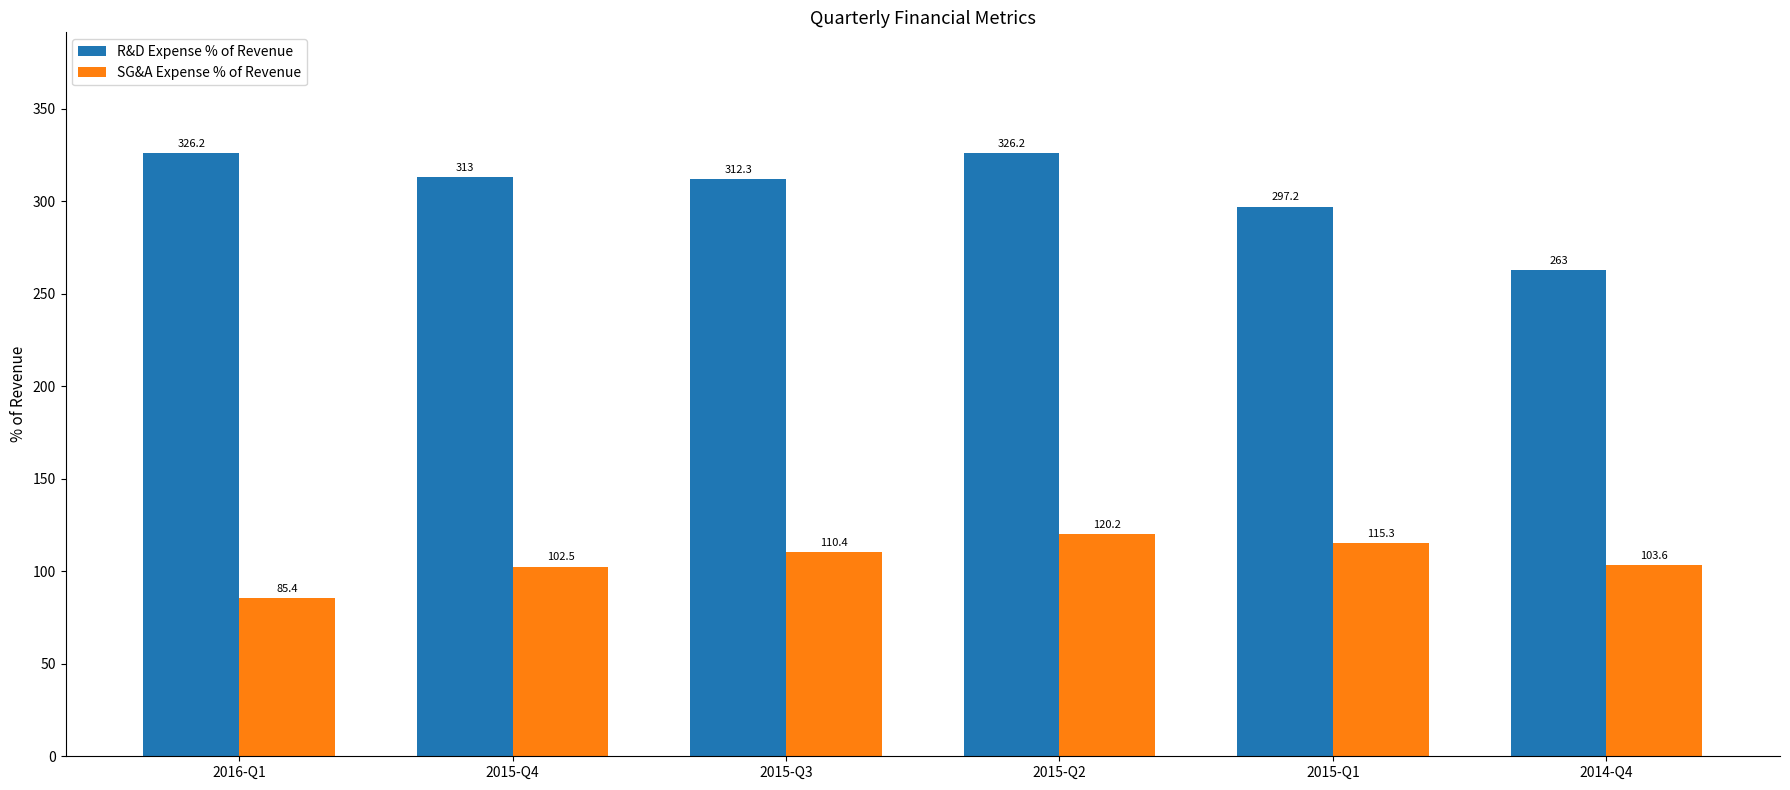

What is the label of the 2nd bar from the left?

2015-Q4